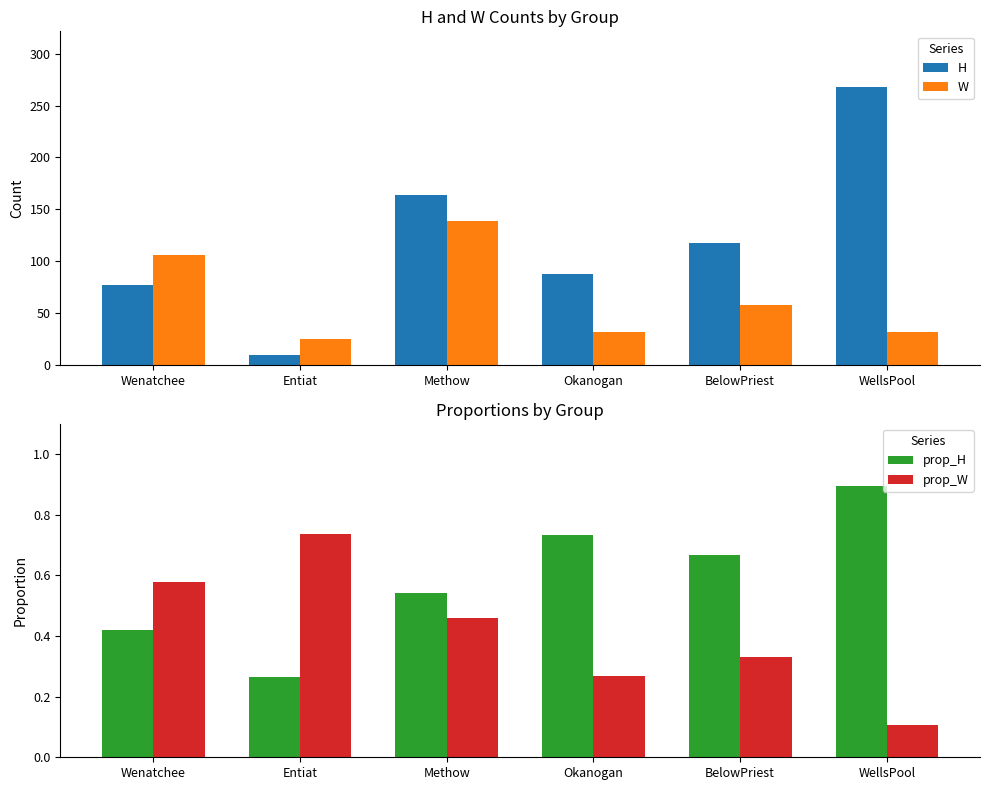

Rank the series at Entiat from highest to lowest value.

W, H, prop_W, prop_H